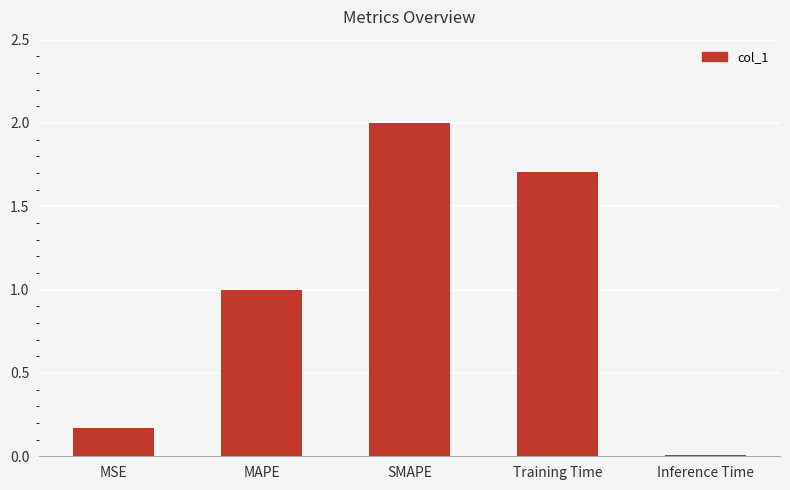

How many distinct data groups are displayed?

1